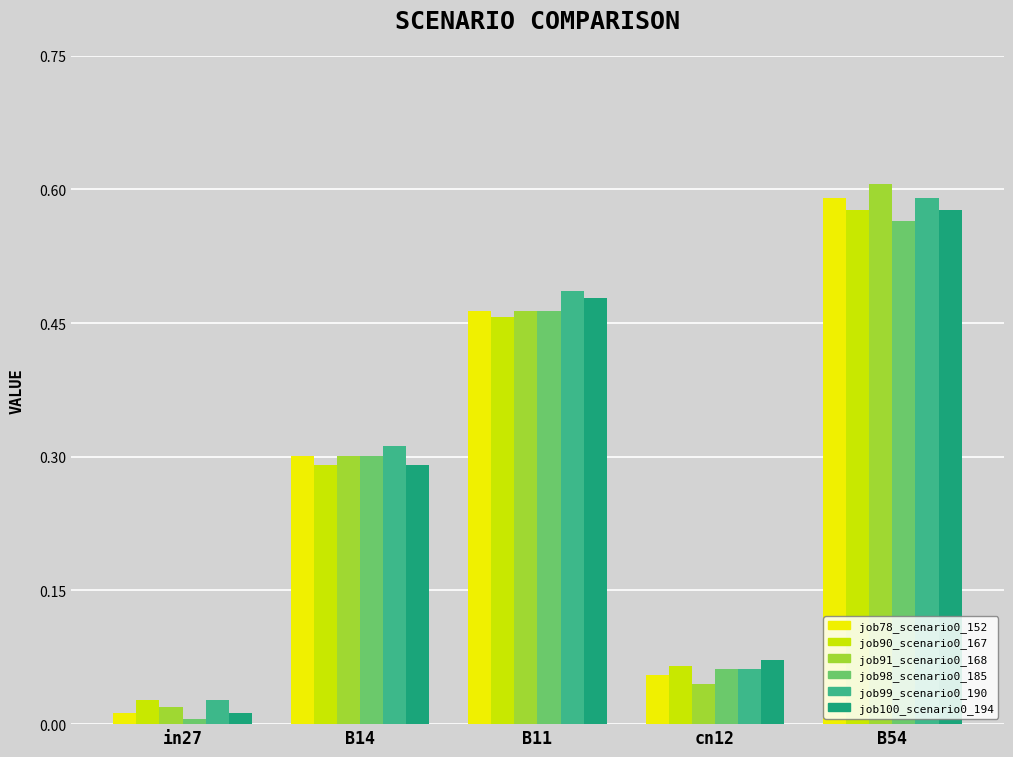

What is the sum of the job99_scenario0_190 values at cn12 and B14?

0.4